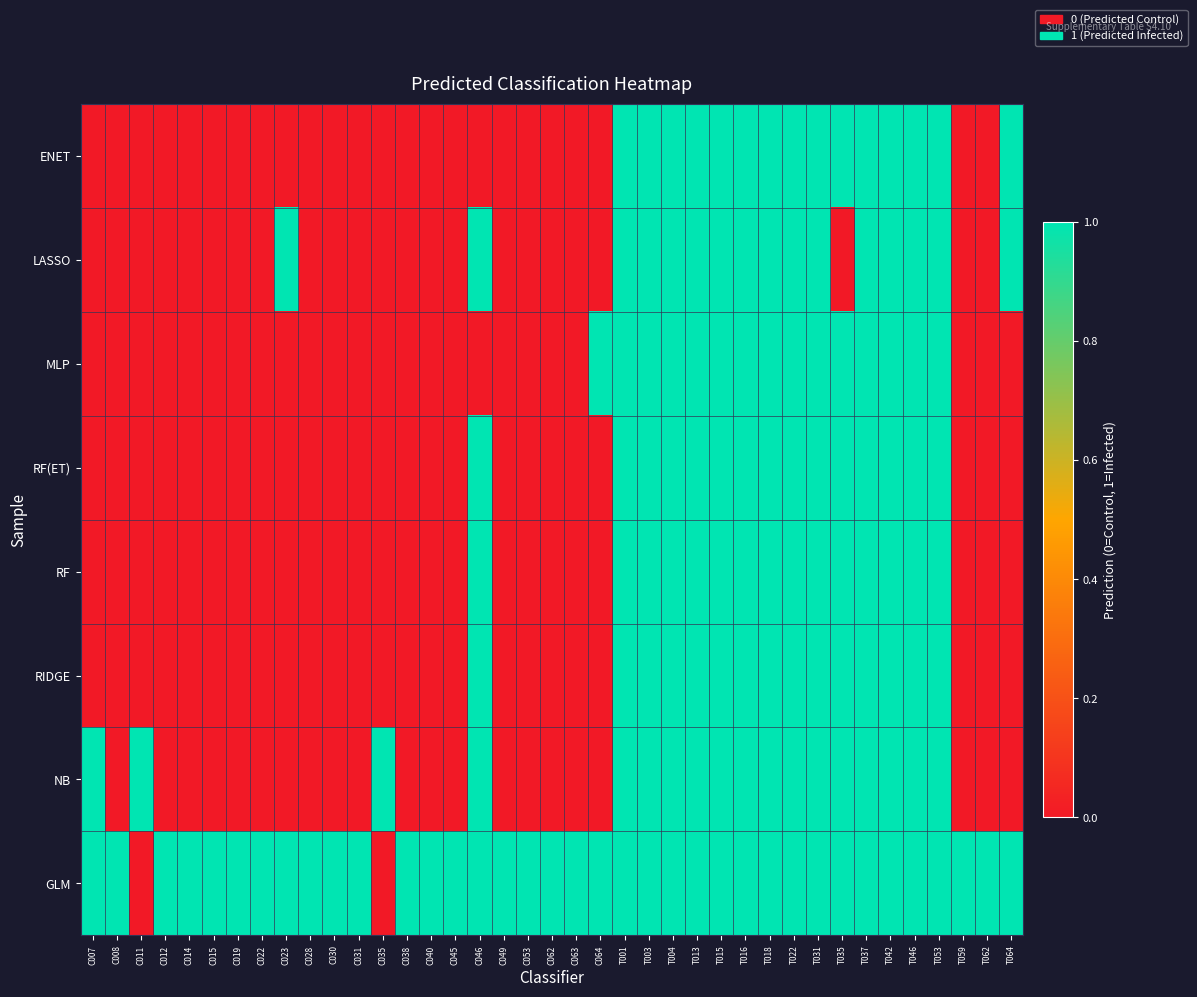

What is the total value across all series at T062?

1